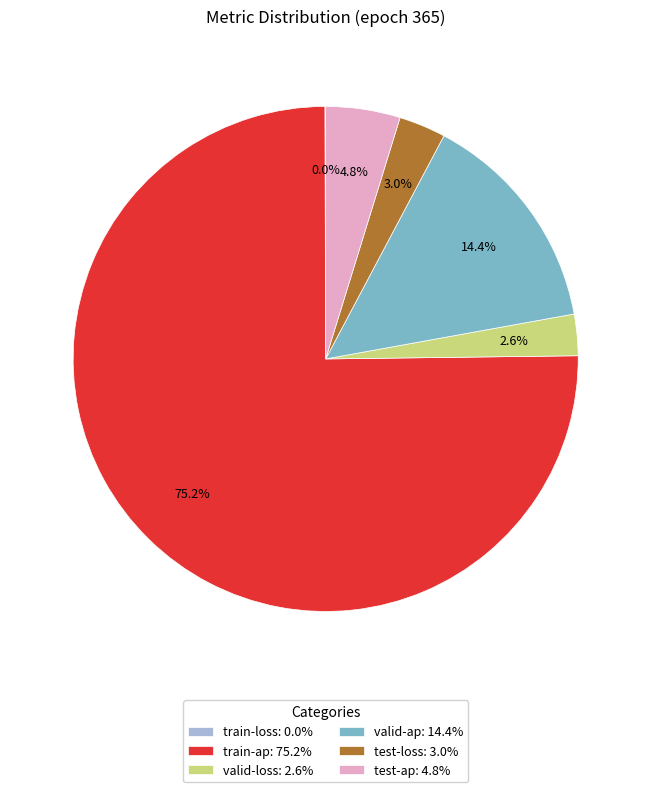

Which slice is the largest?

train-ap